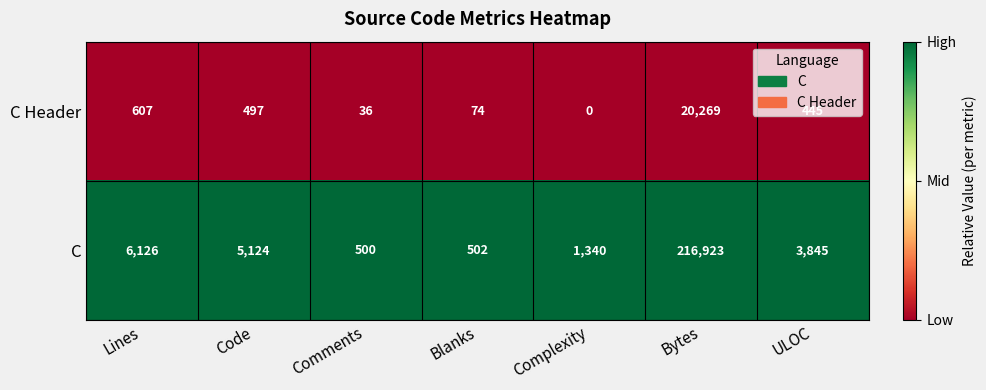

List the series in order of their overall mean, highest first.

C, C Header